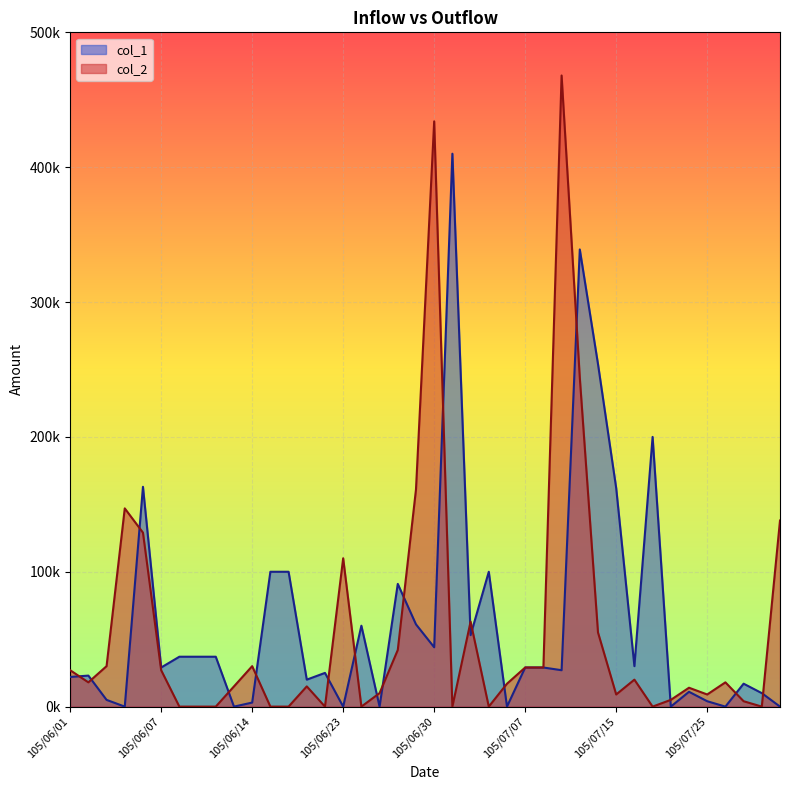

Between 105/06/01 and 105/07/18, which is larger?

105/07/18